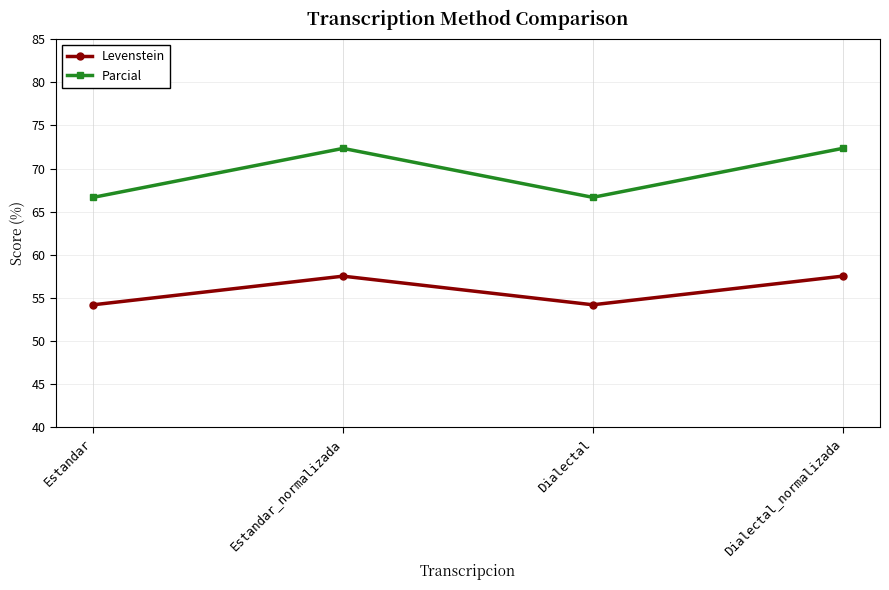

Reading left to right, what are all the values shown in this chart?

Levenstein: 54.2	57.5	54.2	57.5
Parcial: 66.7	72.3	66.7	72.3